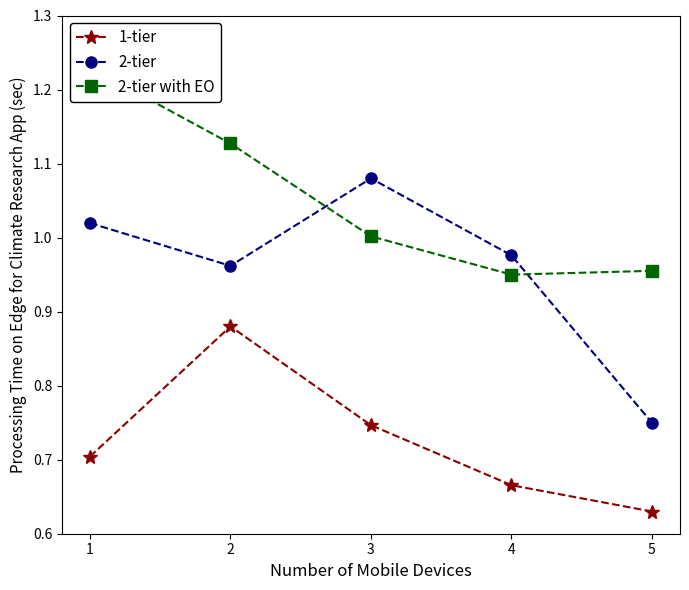

Is the value of 1-tier at 4 greater than the value of 2-tier at 3?

No